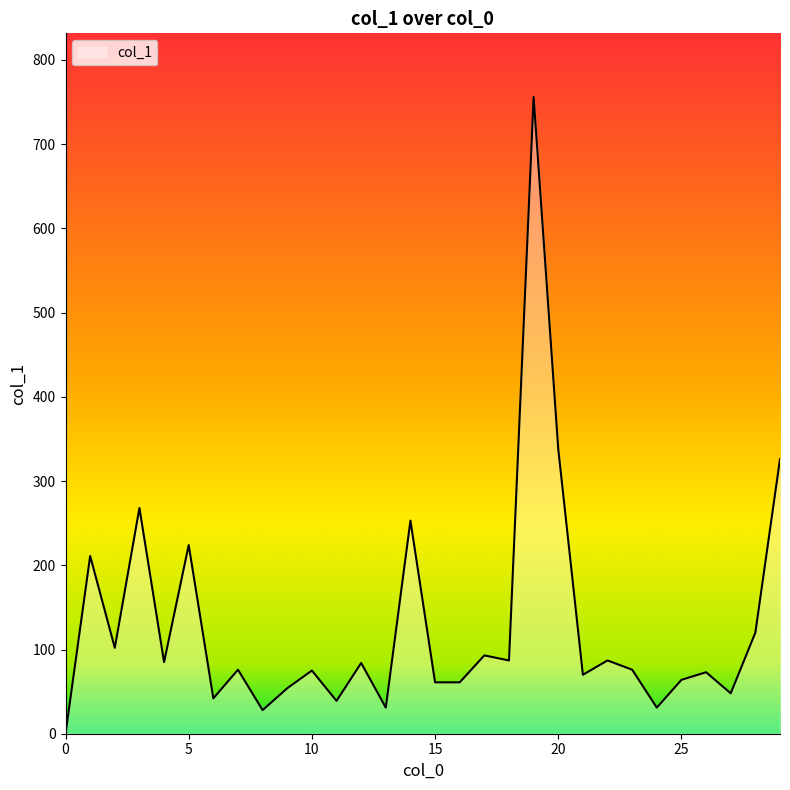

What is the average value?

129